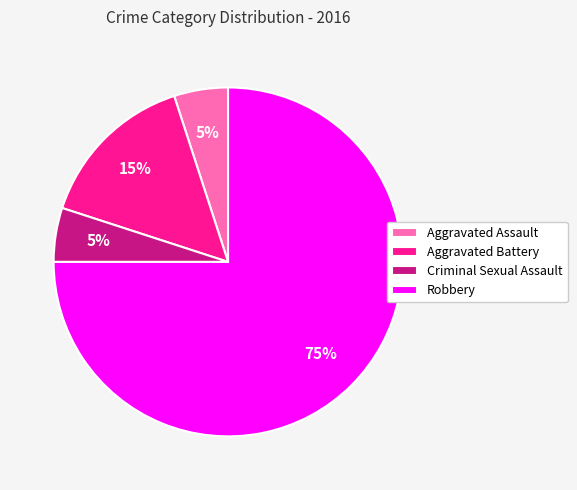

Is it true that Criminal Sexual Assault is 5% of the pie?

True